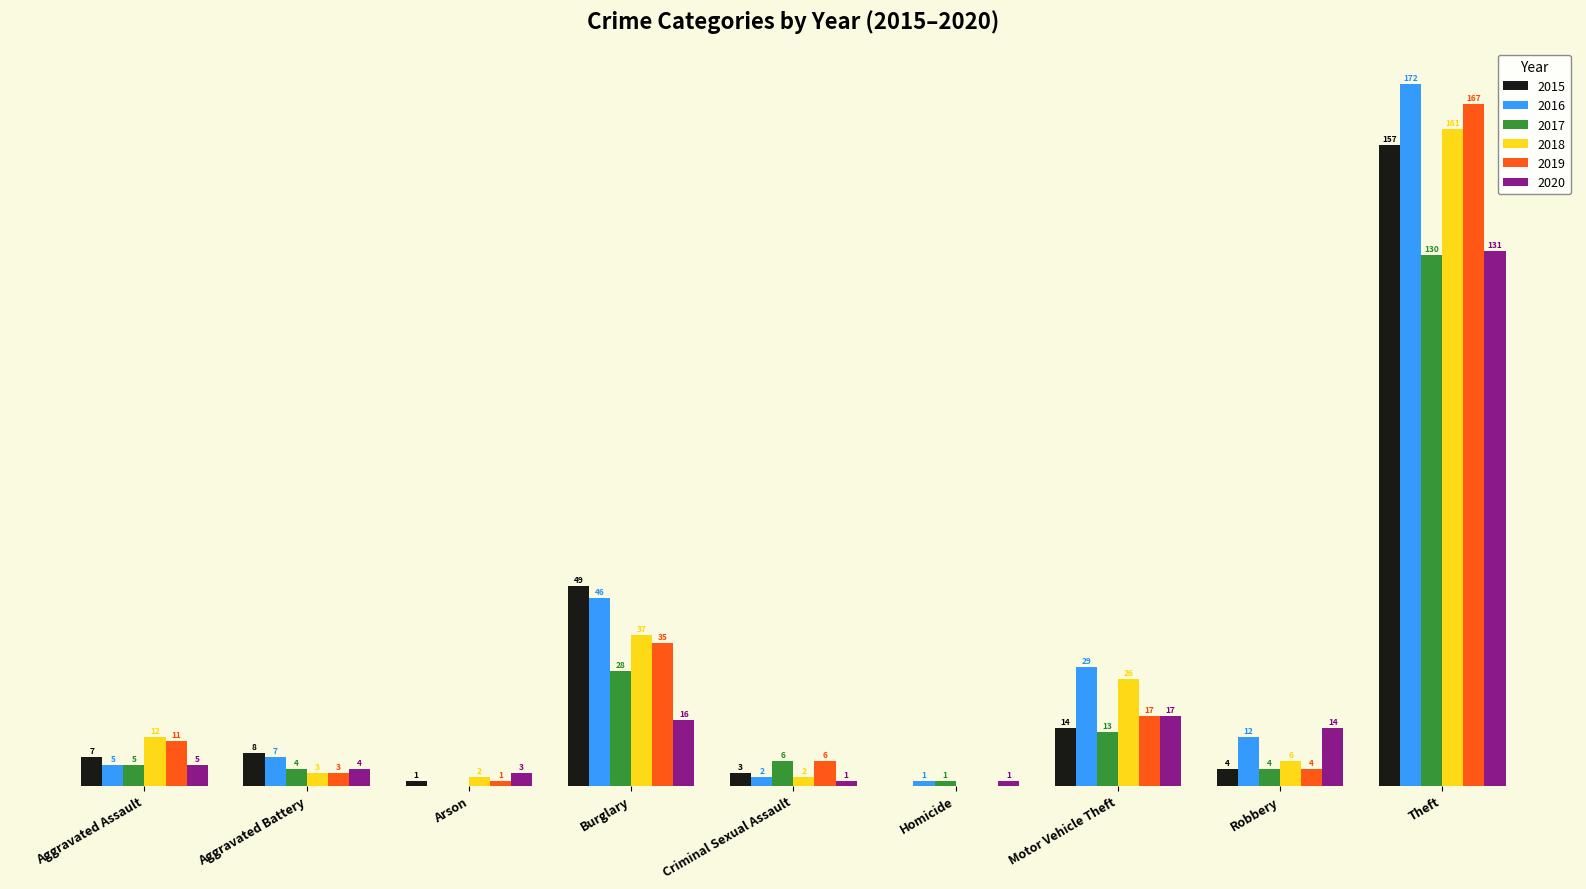

Where does the 2019 series first go above 6?

Aggravated Assault